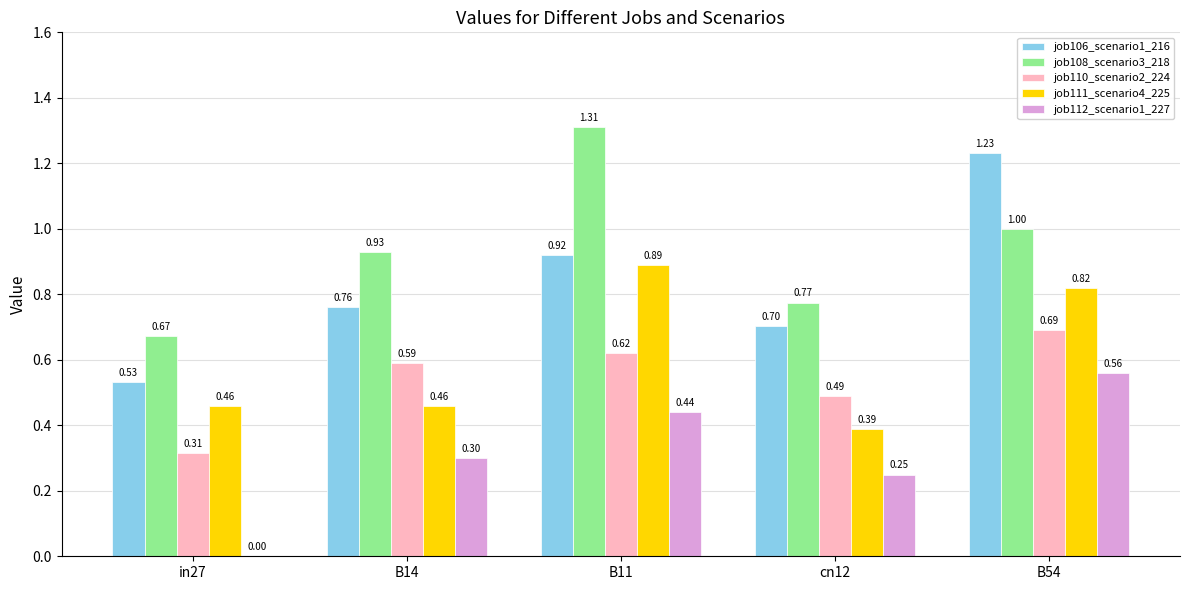

Between cn12 and B54, which series saw the biggest shift?

job106_scenario1_216